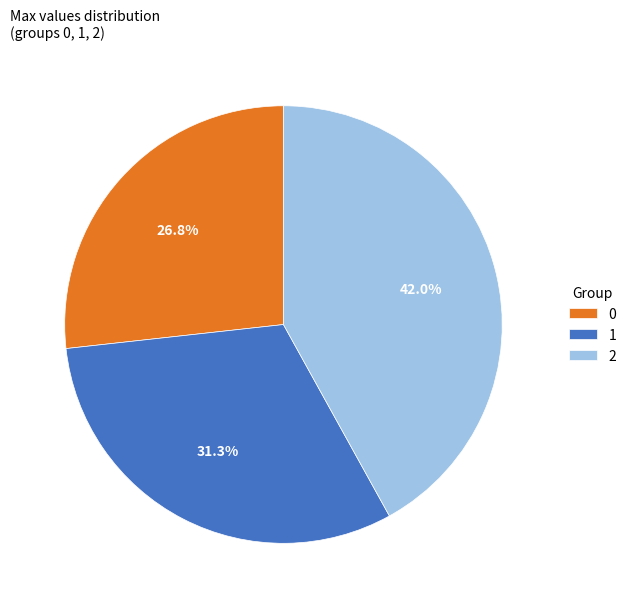

Is there a majority slice in this chart?

No